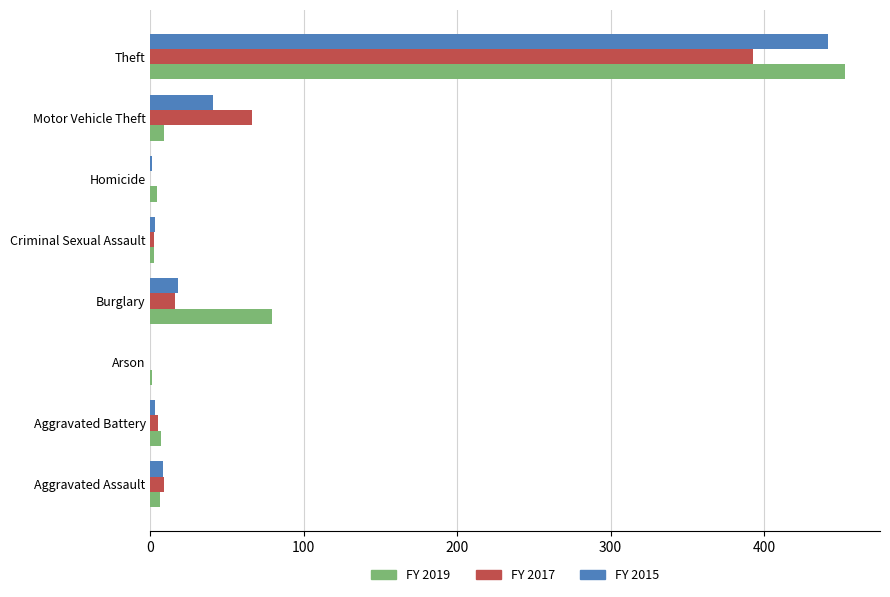

What is the total value across all series at Theft?

1288